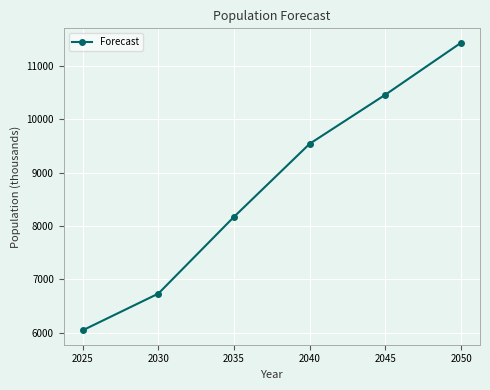

Reading left to right, transcribe all the data shown in this chart.

2025=6041	2030=6730	2035=8171	2040=9542	2045=10463	2050=11438